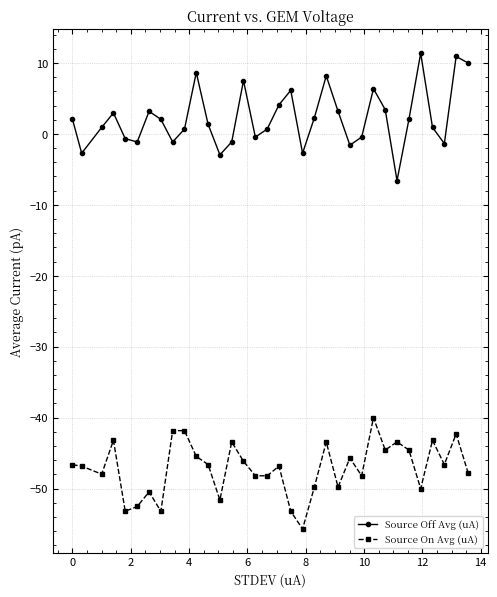

Which series has the largest total across all categories?

Source Off Avg (uA)